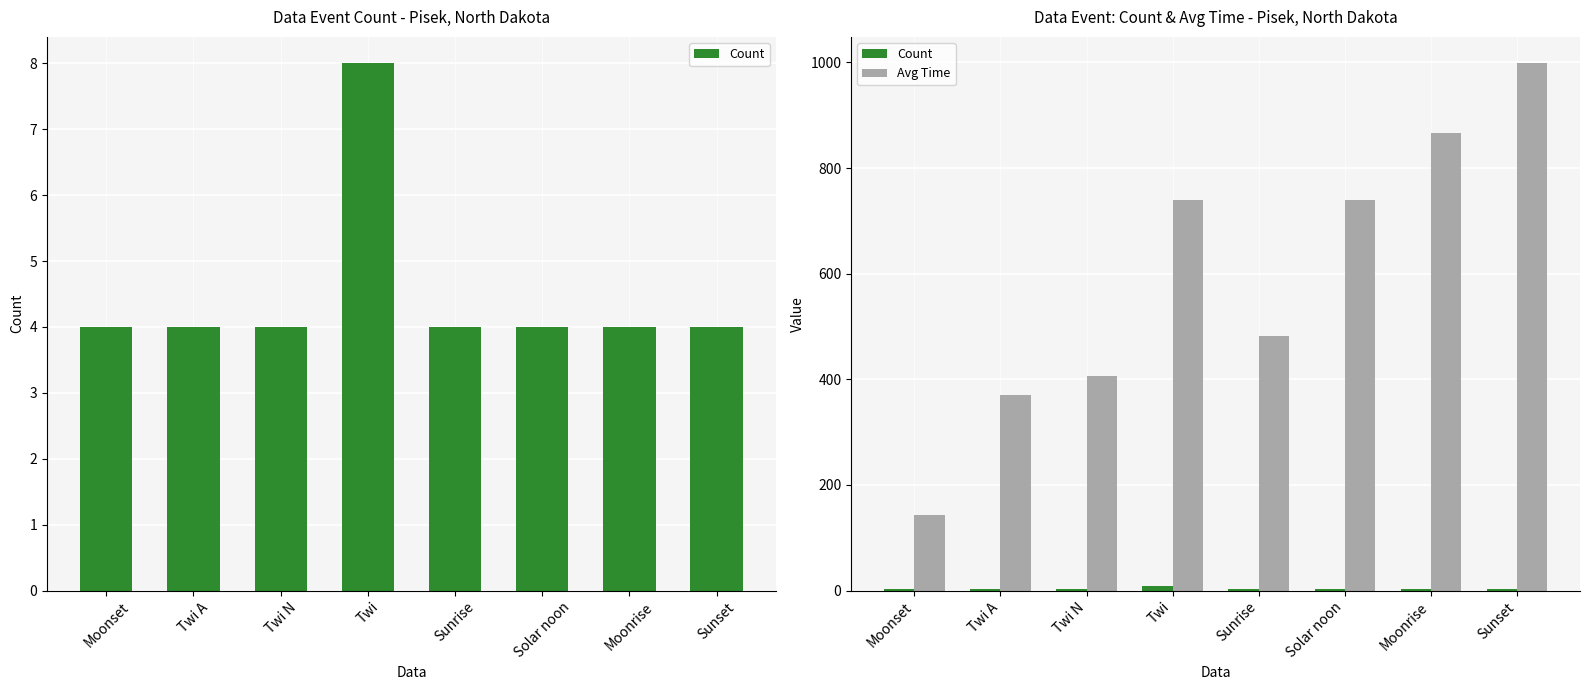

Reading right to left, transcribe all the data shown in this chart.

Count: Sunset=4.0	Moonrise=4.0	Solar noon=4.0	Sunrise=4.0	Twi=8.0	Twi N=4.0	Twi A=4.0	Moonset=4.0
Avg Time: Sunset=998.5	Moonrise=867.2	Solar noon=740.2	Sunrise=482.0	Twi=740.1	Twi N=406.8	Twi A=369.5	Moonset=142.8